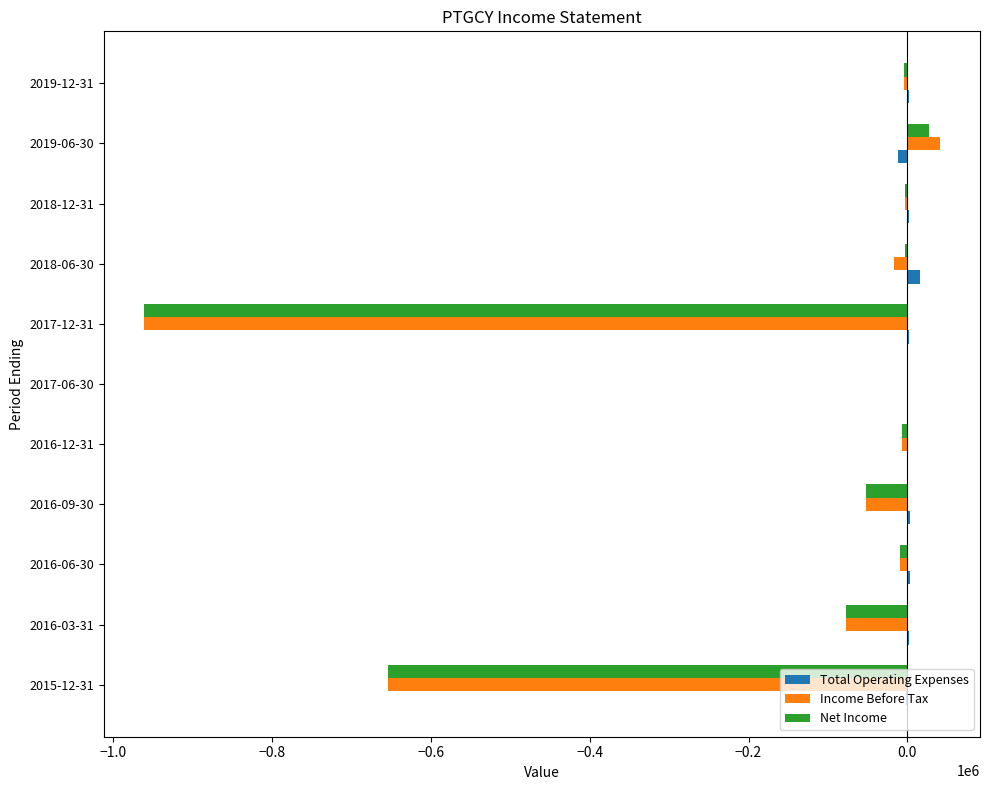

What is the sum of all Total Operating Expenses values?

20500